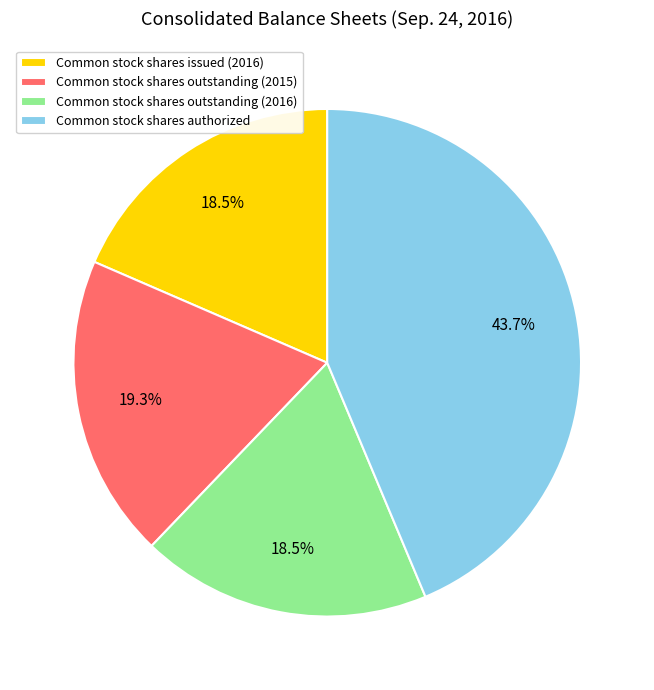

Which category has the biggest portion of the pie?

Common stock shares authorized